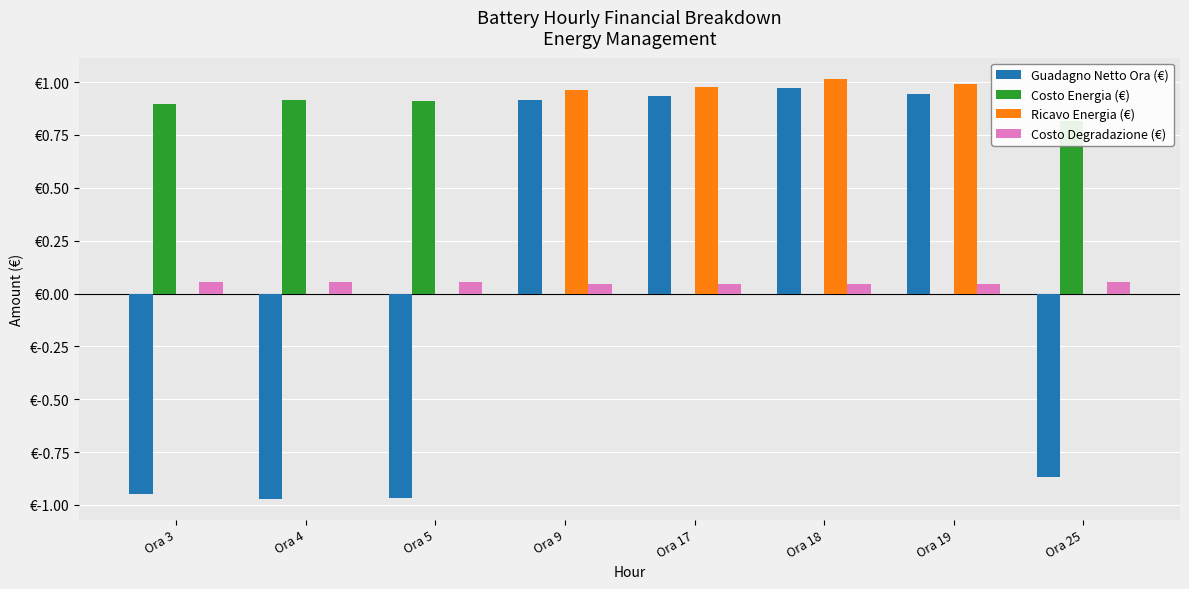

At which label is Costo Degradazione (€) closest to 0?

Ora 9